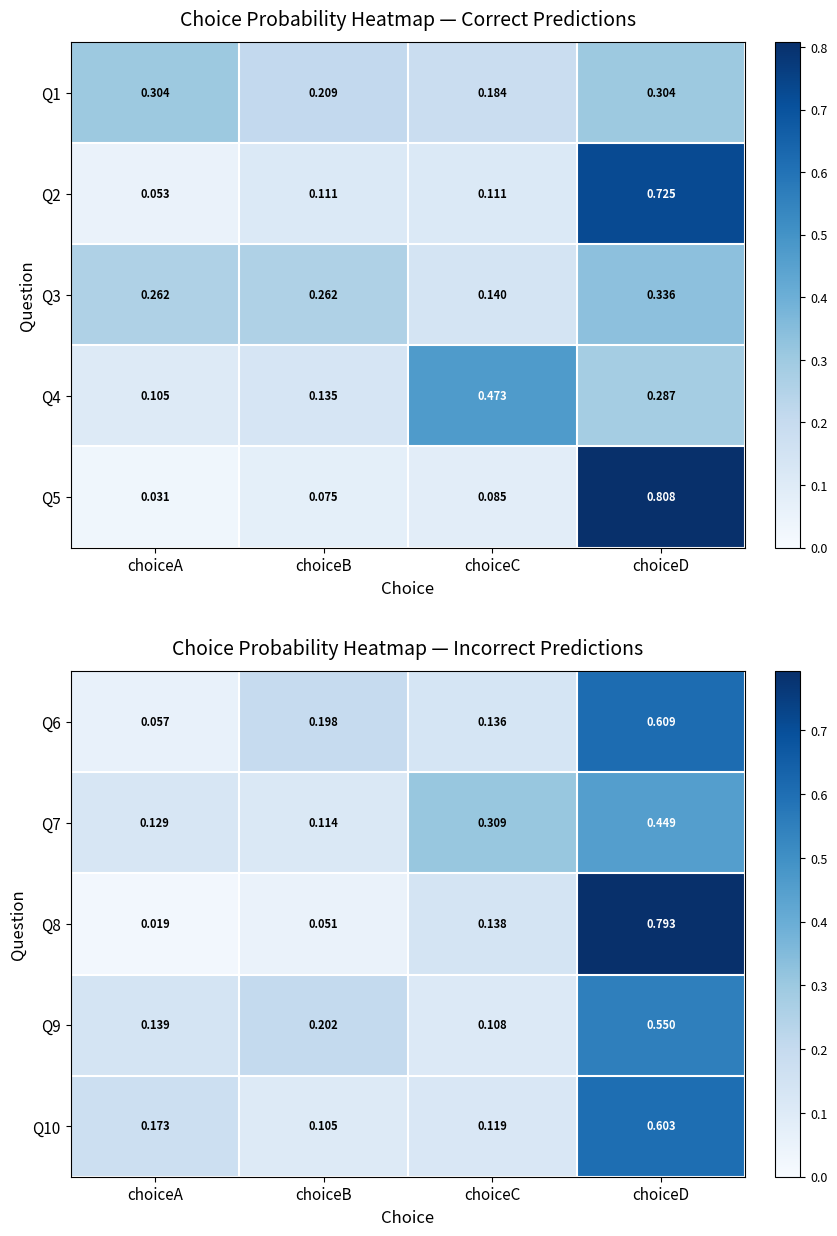

List the labels in order of Q8 value, largest first.

choiceD, choiceC, choiceB, choiceA